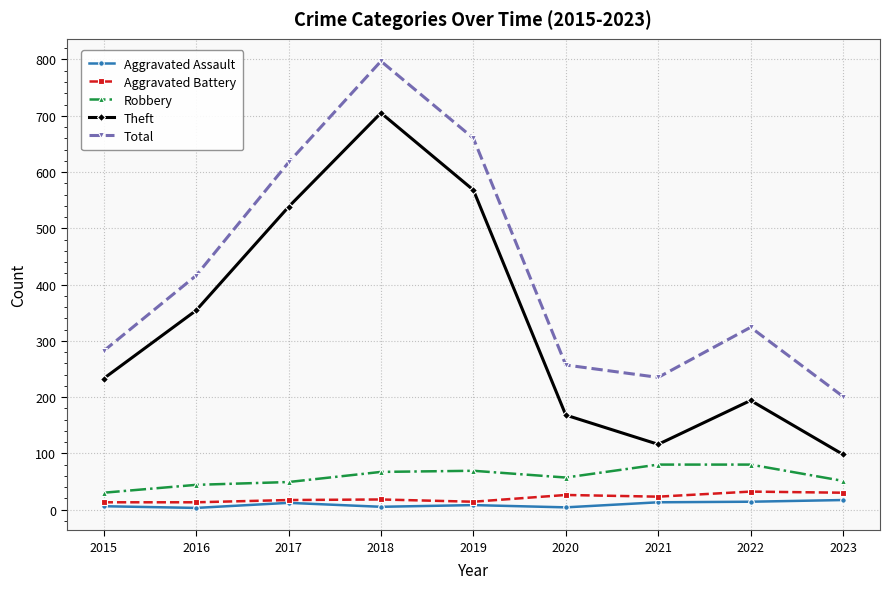

At how many categories does at least one series exceed 122?

9